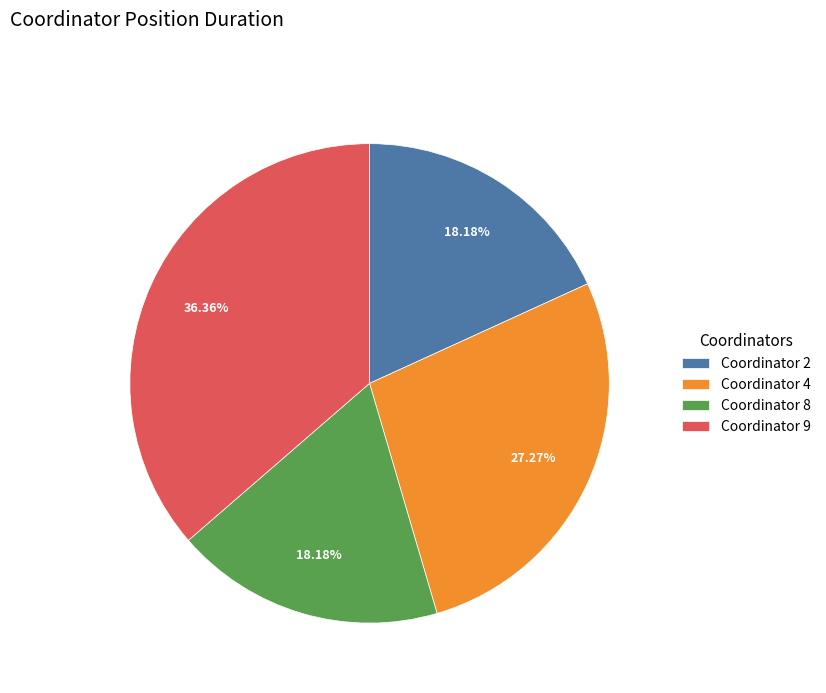

Which has a higher value, Coordinator 4 or Coordinator 8?

Coordinator 4